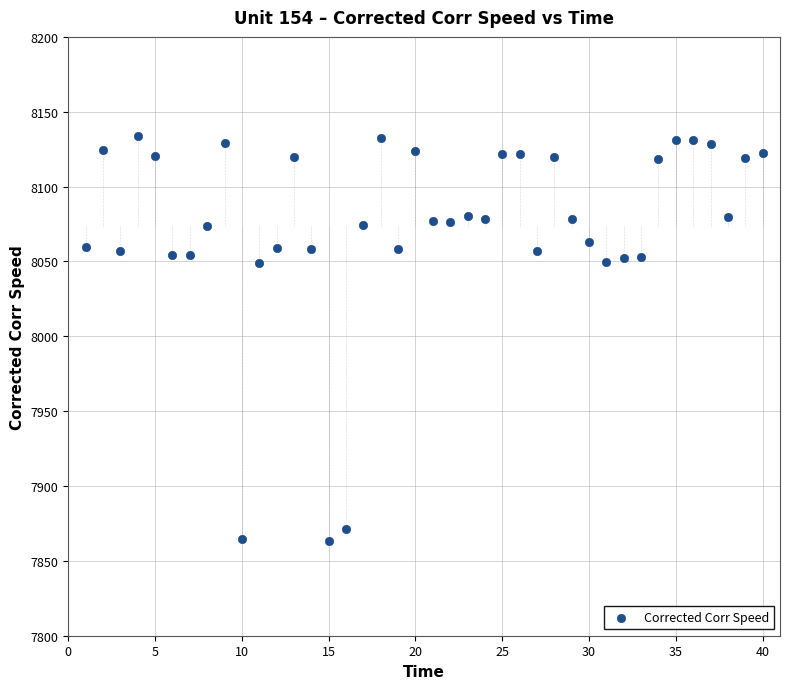

What is the range of Y values (max minus min)?

270.5